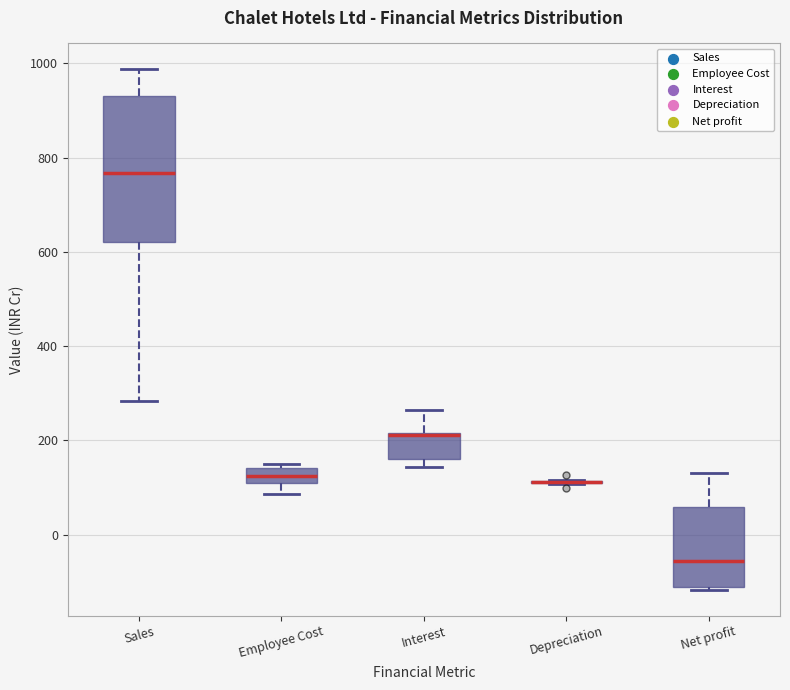

Which box is the tallest, from its lower edge to its upper edge?

Sales